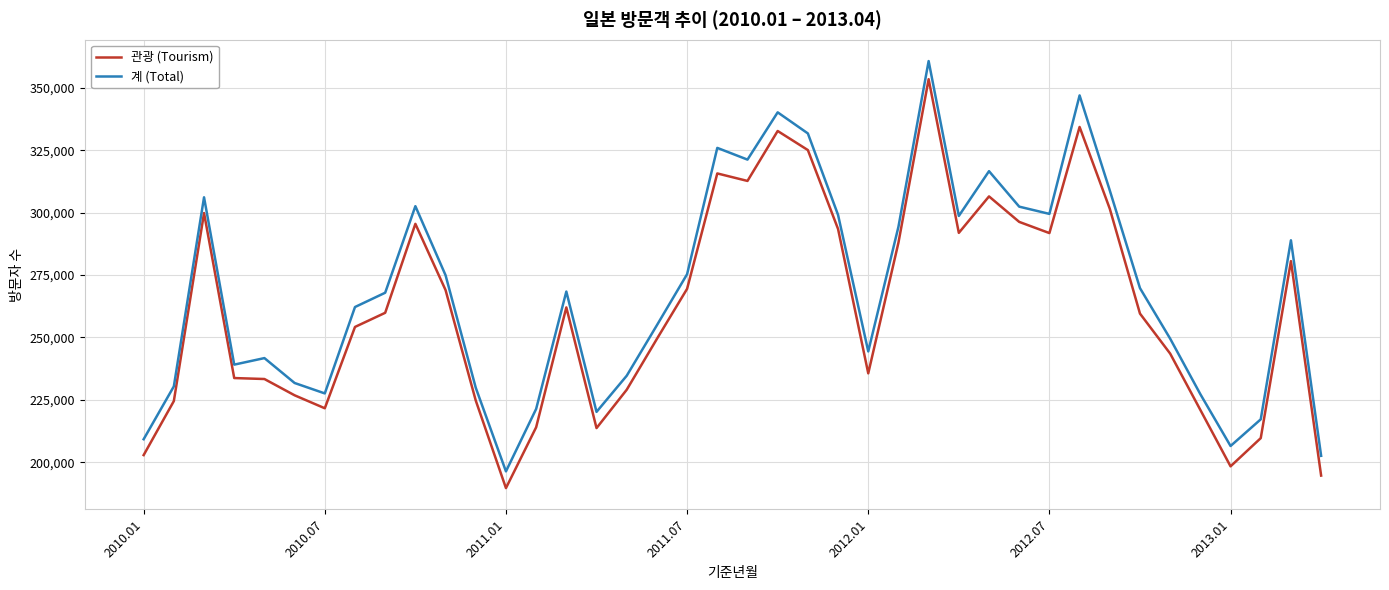

Rank the series by their maximum value, from highest to lowest.

계 (Total), 관광 (Tourism)